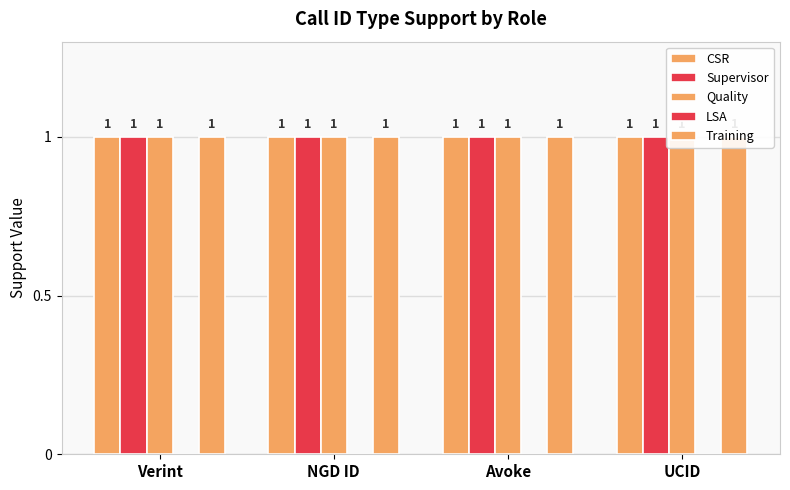

Which series changed the most between Verint and UCID?

CSR